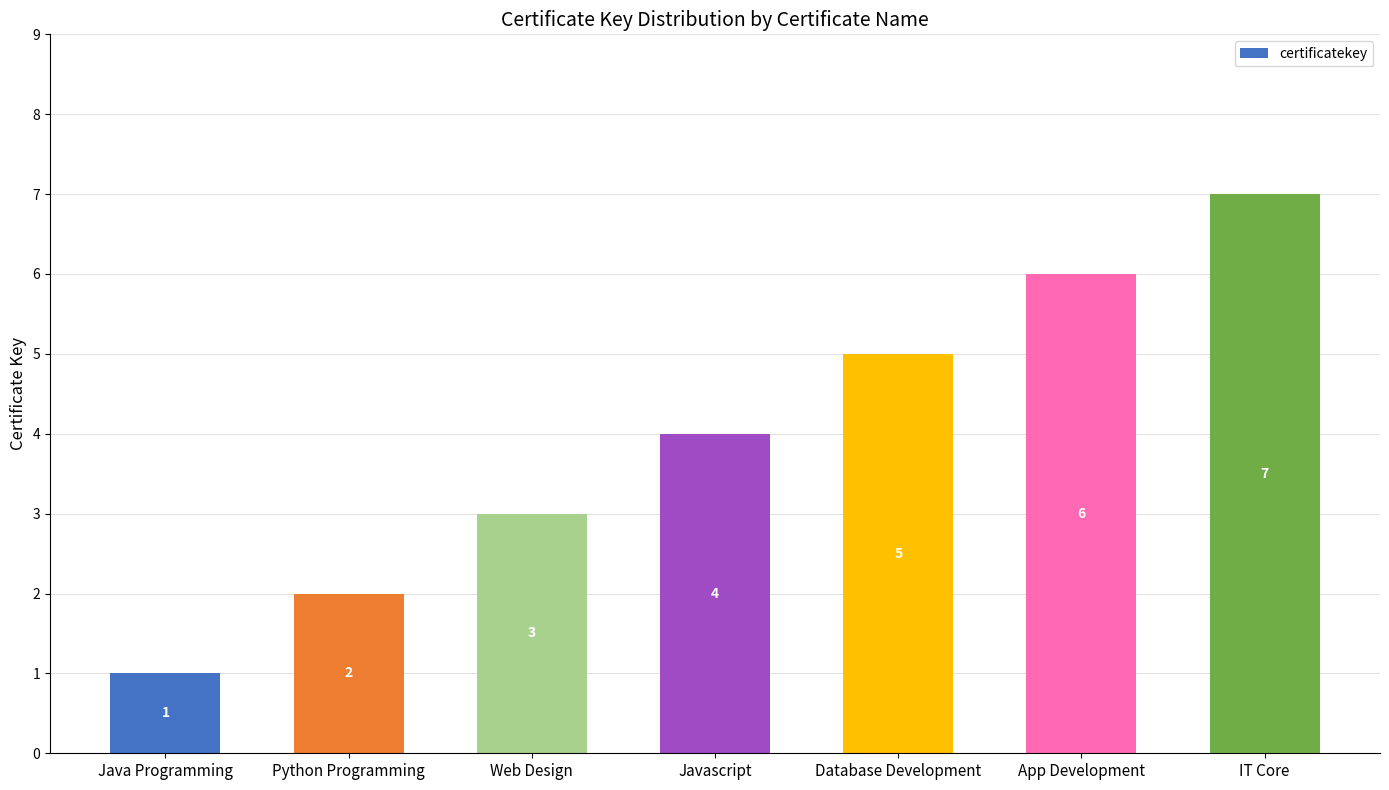

At which label is the value closest to 4?

Javascript